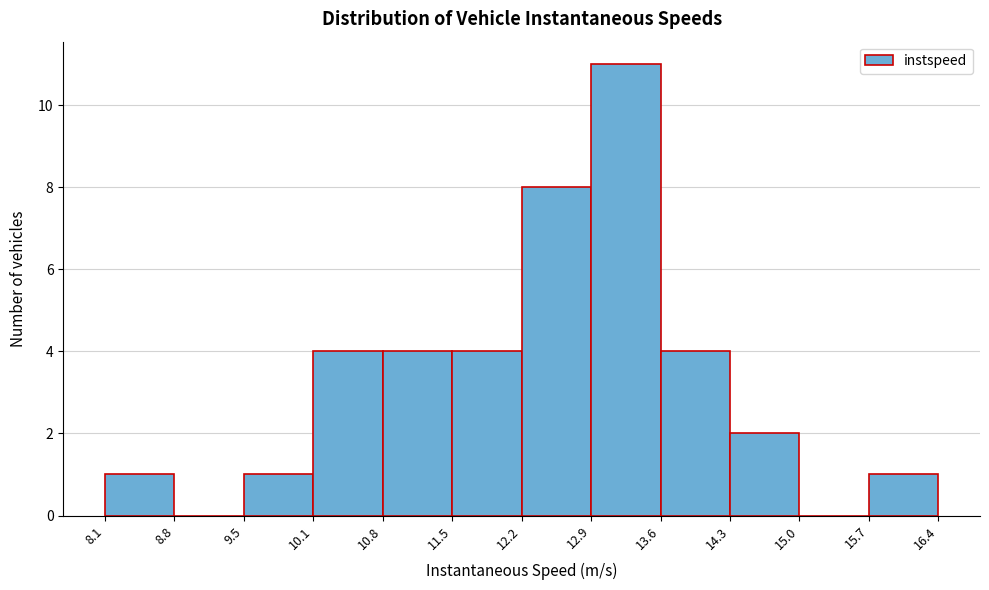

Reading left to right, transcribe this chart: for each bar, give the range it covers on the x-axis and its height. The values are not printed on the chart, so give them approximately, as read against the axis.

8.1 to 8.8: 1
8.8 to 9.5: 0
9.5 to 10.1: 1
10.1 to 10.8: 4
10.8 to 11.5: 4
11.5 to 12.2: 4
12.2 to 12.9: 8
12.9 to 13.6: 11
13.6 to 14.3: 4
14.3 to 15.0: 2
15.0 to 15.7: 0
15.7 to 16.4: 1